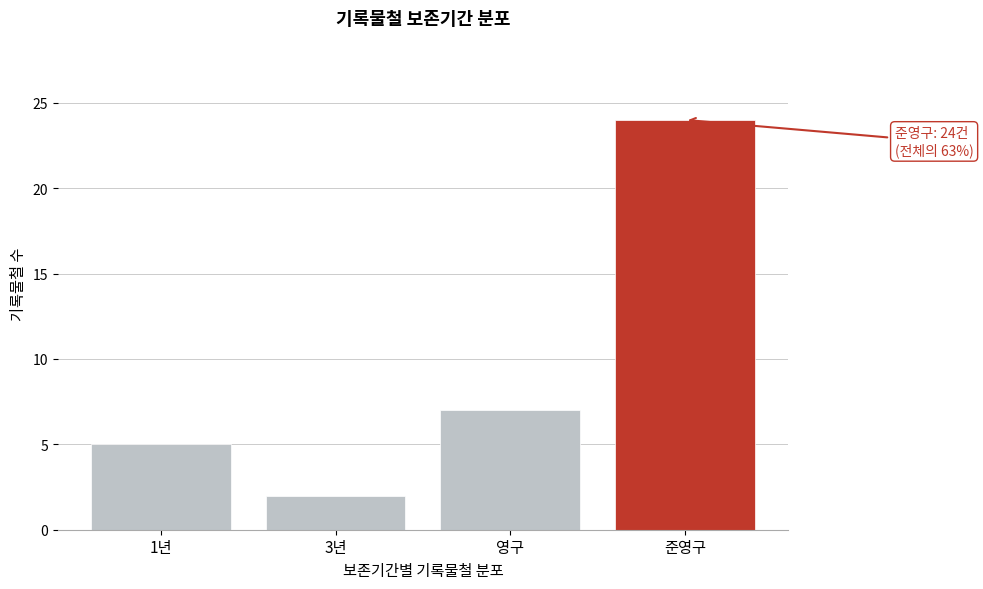

Reading left to right, what are all the values shown in this chart?

5	2	7	24